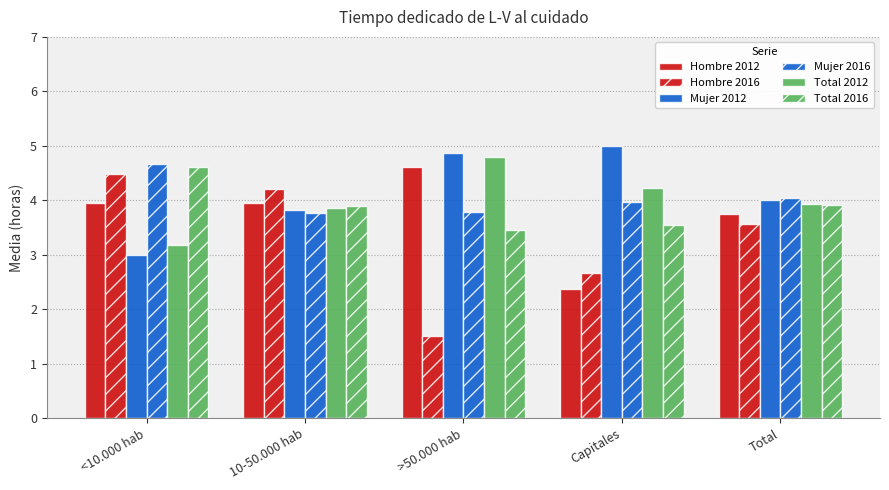

Is the value of Hombre 2012 at 10-50.000 hab greater than the value of Mujer 2016 at >50.000 hab?

Yes